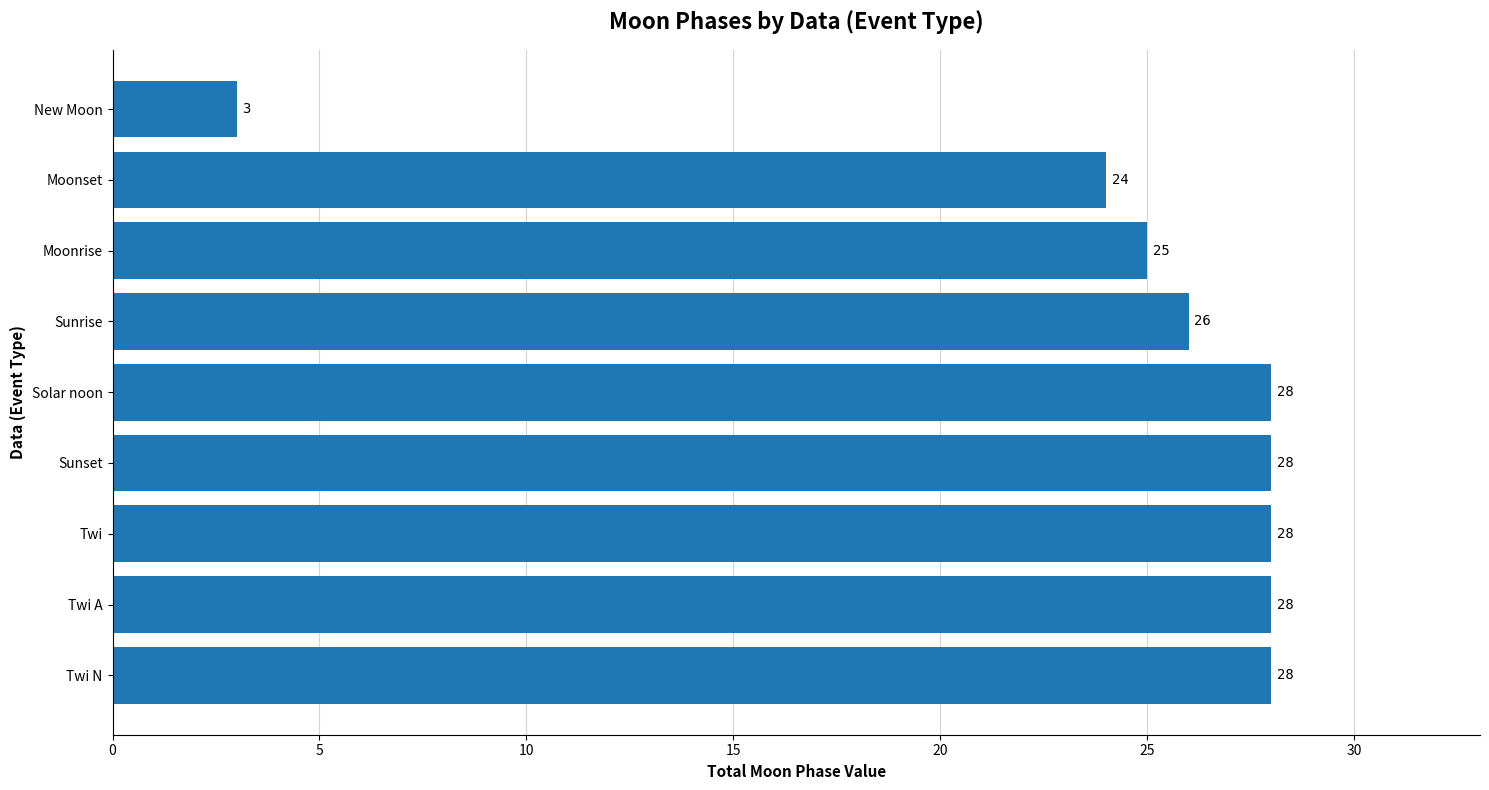

Approximately how many times larger is the value at Moonset compared to New Moon?

8.0